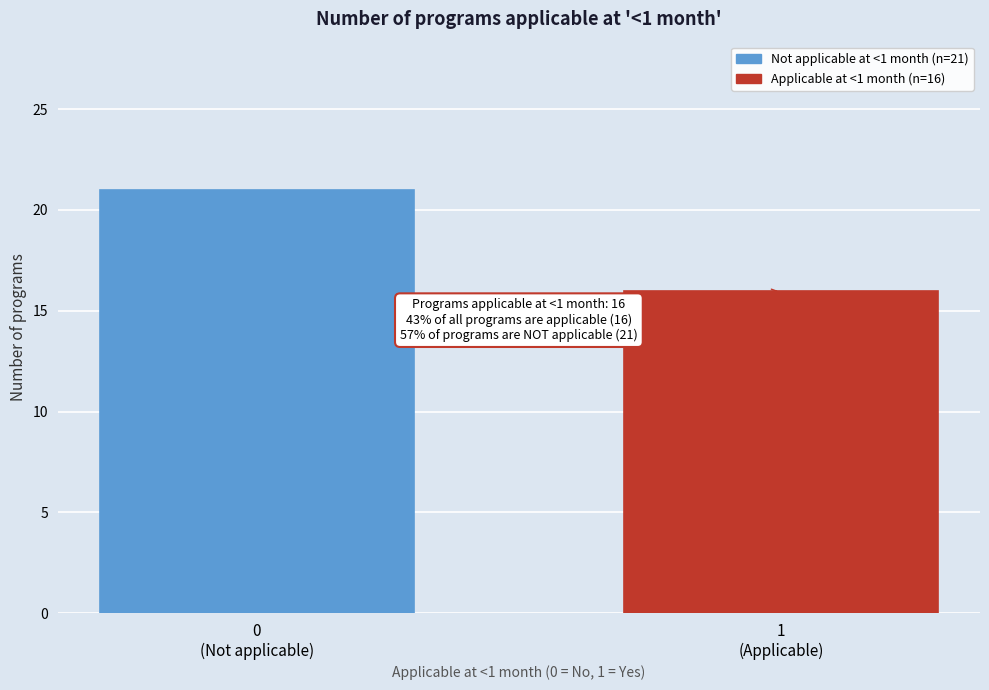

Reading left to right, list all the values displayed in this chart.

21	16